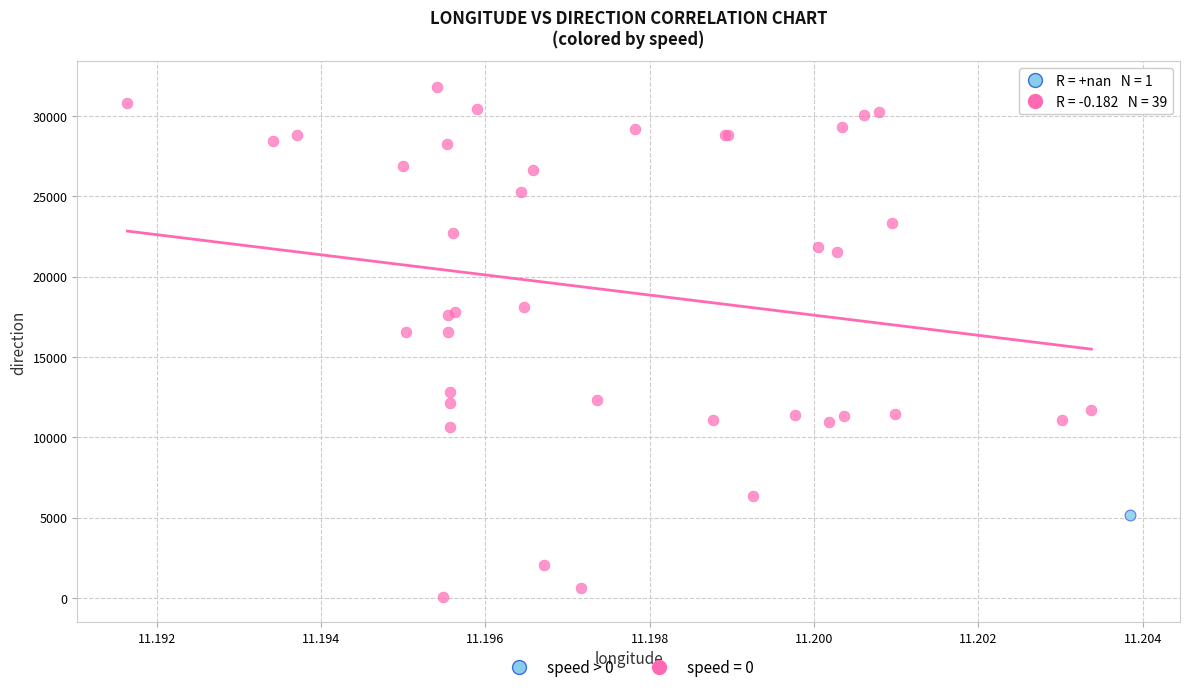

Which series contains the highest Y value?

speed = 0